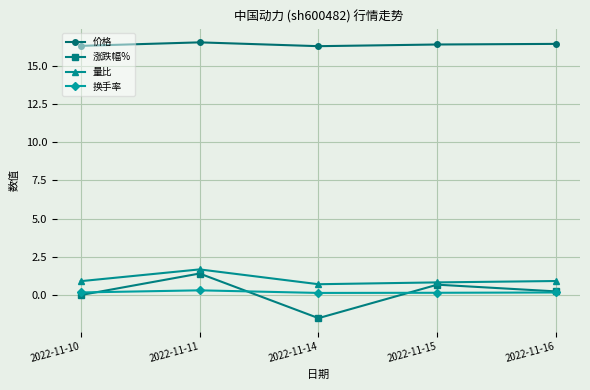

What is the difference between the maximum and minimum values in the 换手率 series?

0.2